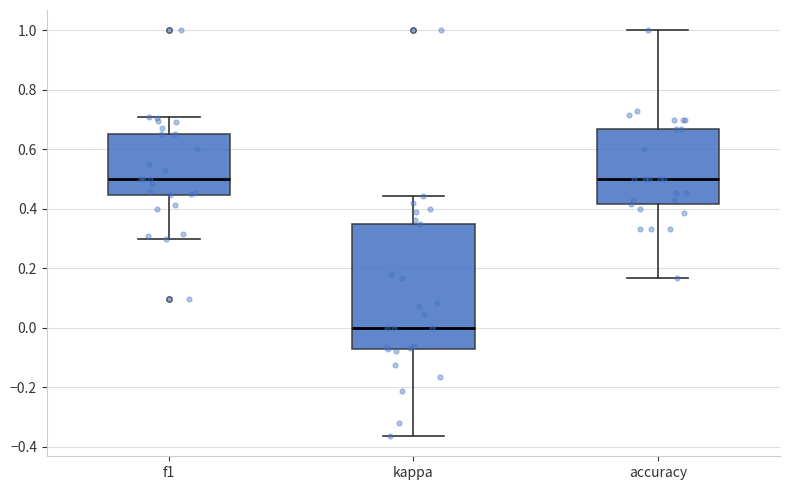

Where is the upper edge of the box for f1 on the y-axis? The values are not printed on the chart, so give them approximately, as read against the axis.

0.66